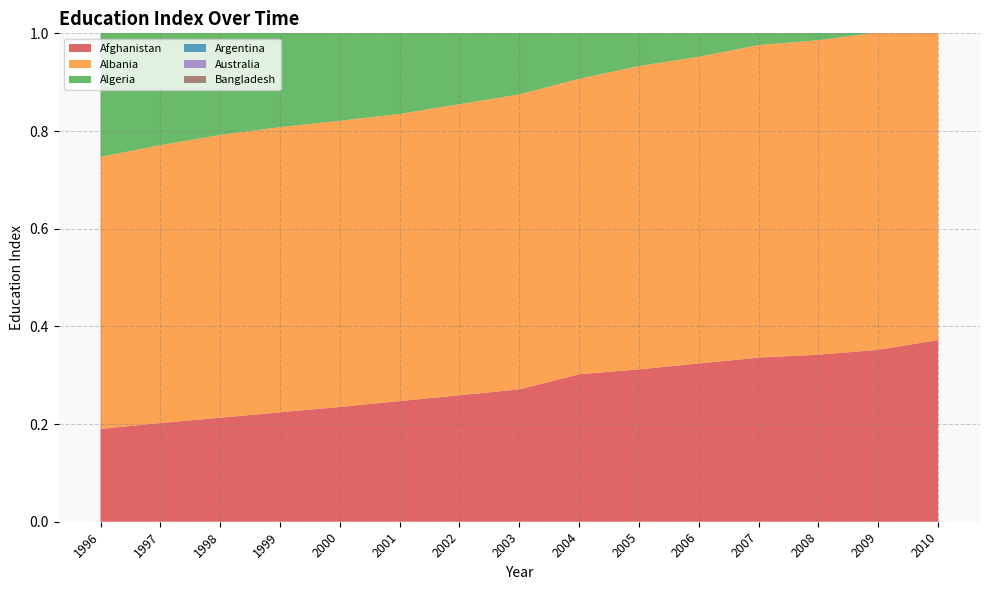

Reading left to right, extract all data points from this chart.

Afghanistan: 0.2	0.2	0.2	0.2	0.2	0.2	0.3	0.3	0.3	0.3	0.3	0.3	0.3	0.4	0.4
Albania: 0.6	0.6	0.6	0.6	0.6	0.6	0.6	0.6	0.6	0.6	0.6	0.6	0.6	0.7	0.7
Algeria: 0.4	0.5	0.5	0.5	0.5	0.5	0.5	0.5	0.6	0.6	0.6	0.6	0.6	0.6	0.6
Argentina: 0.7	0.7	0.7	0.7	0.7	0.8	0.8	0.8	0.8	0.8	0.8	0.8	0.8	0.8	0.8
Australia: 0.9	0.9	0.9	0.9	0.9	0.9	0.9	0.9	0.9	0.9	0.9	0.9	0.9	0.9	0.9
Bangladesh: 0.3	0.3	0.3	0.3	0.3	0.4	0.4	0.4	0.4	0.4	0.4	0.4	0.4	0.4	0.4